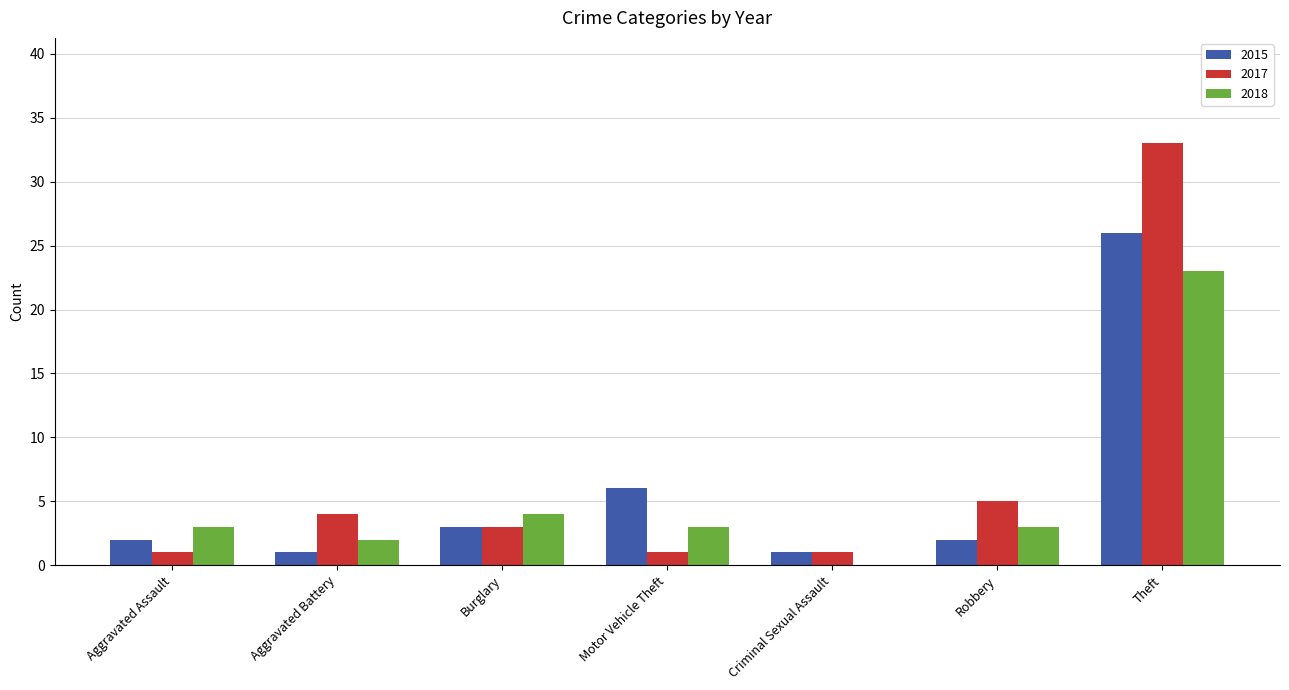

At which label is 2018 closest to 11?

Burglary